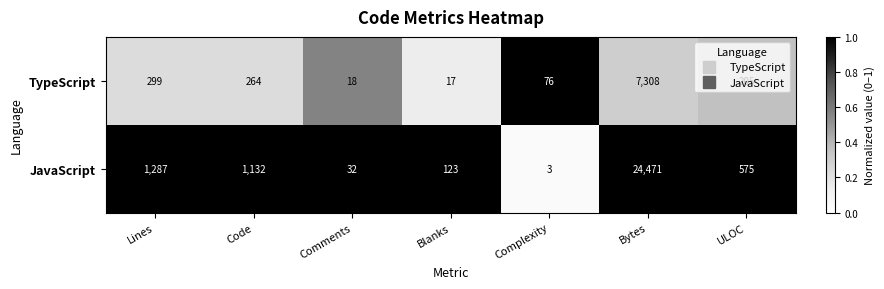

Which category has the lowest value in the JavaScript series?

Complexity